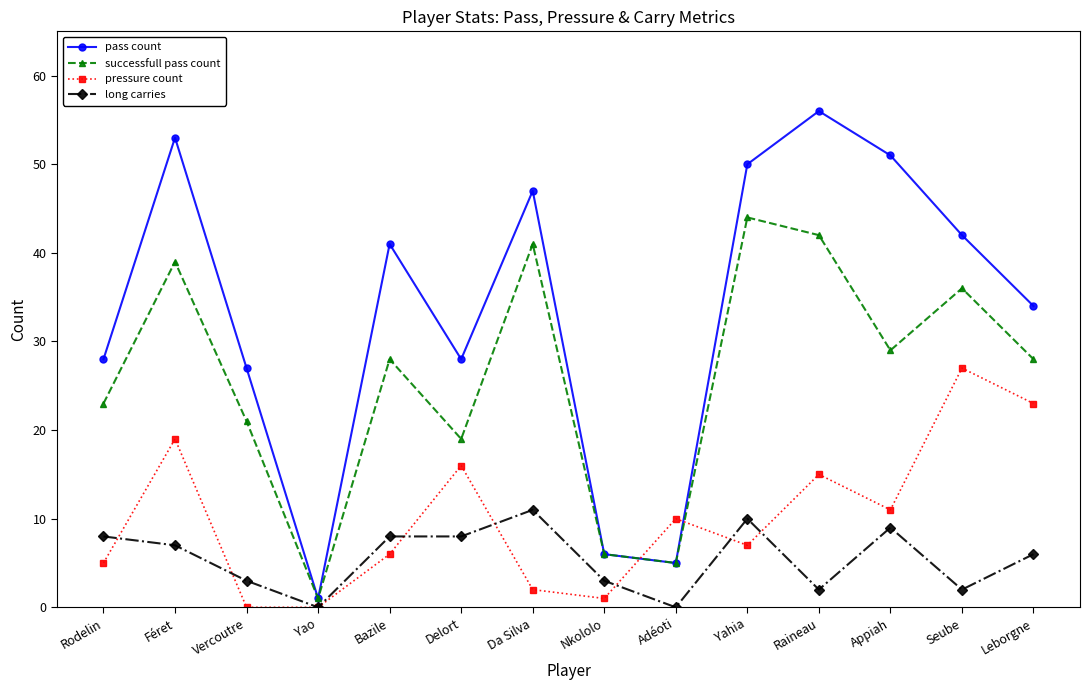

Which series has the widest spread of values?

pass count